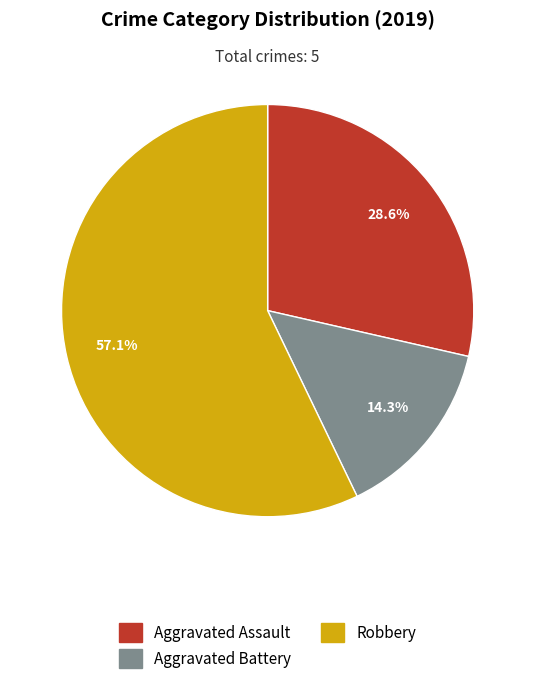

Does any single category account for the majority?

Yes